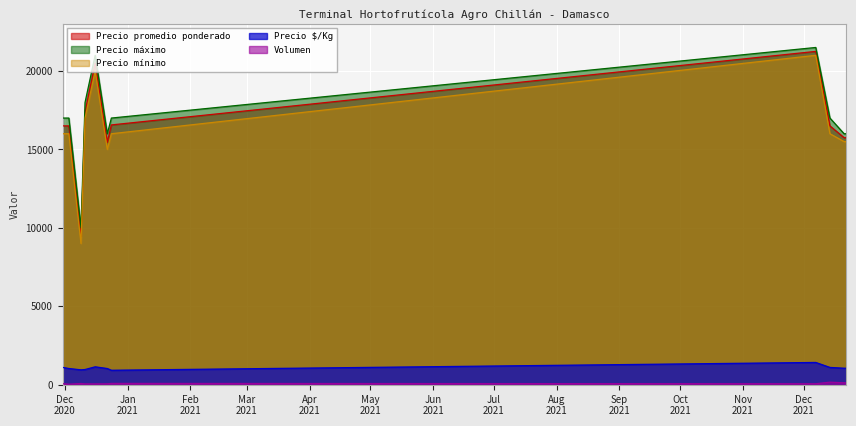

What is the average value of the Volumen series?

78